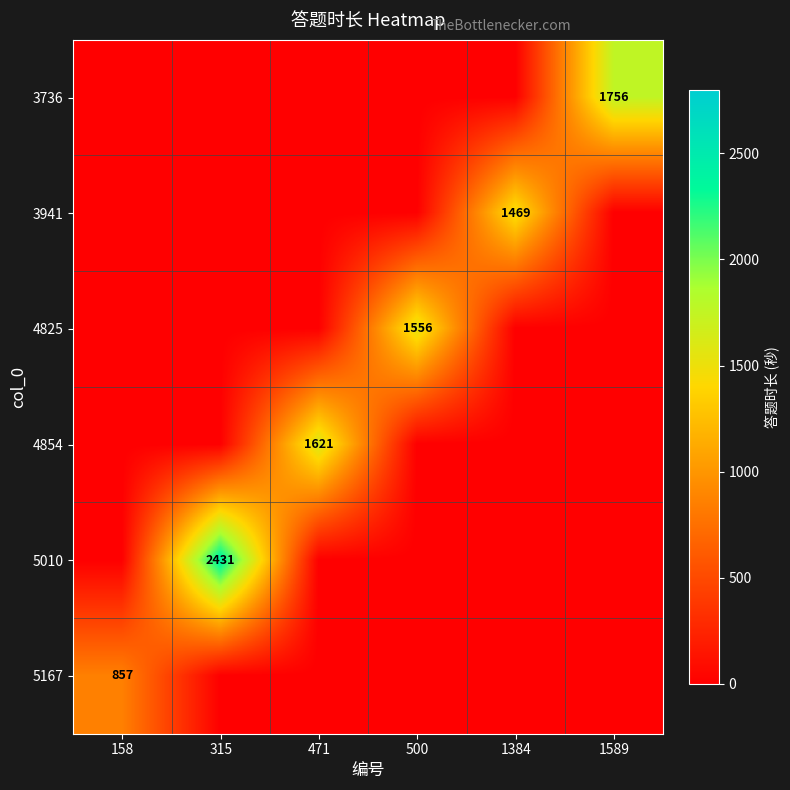

At which label is 4854 closest to 810?

158